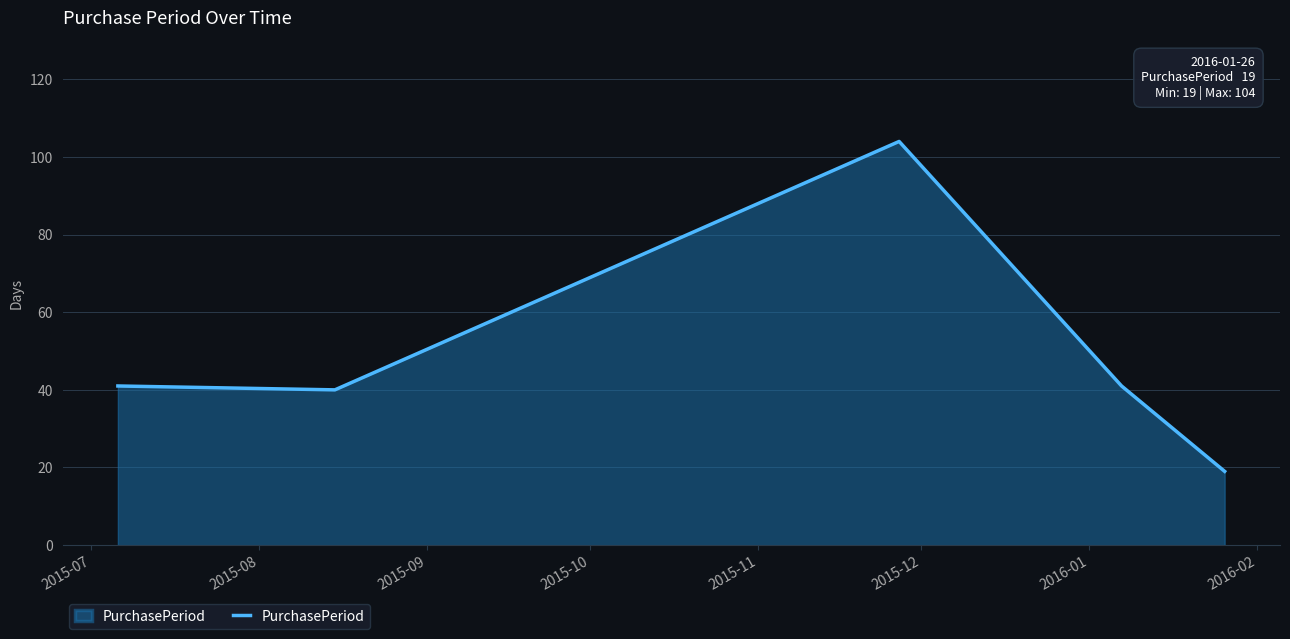

How many lines are shown in the chart?

1